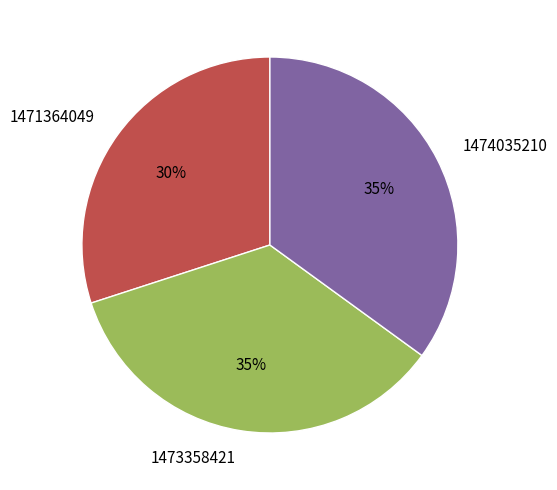

How many segments does this pie chart have?

3